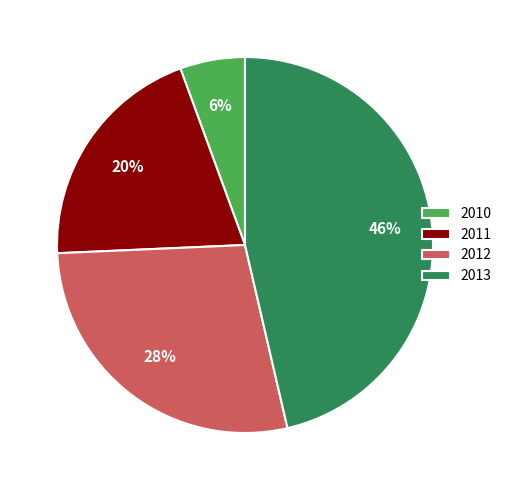

Combined, do 2011 and 2012 account for over 50%?

No